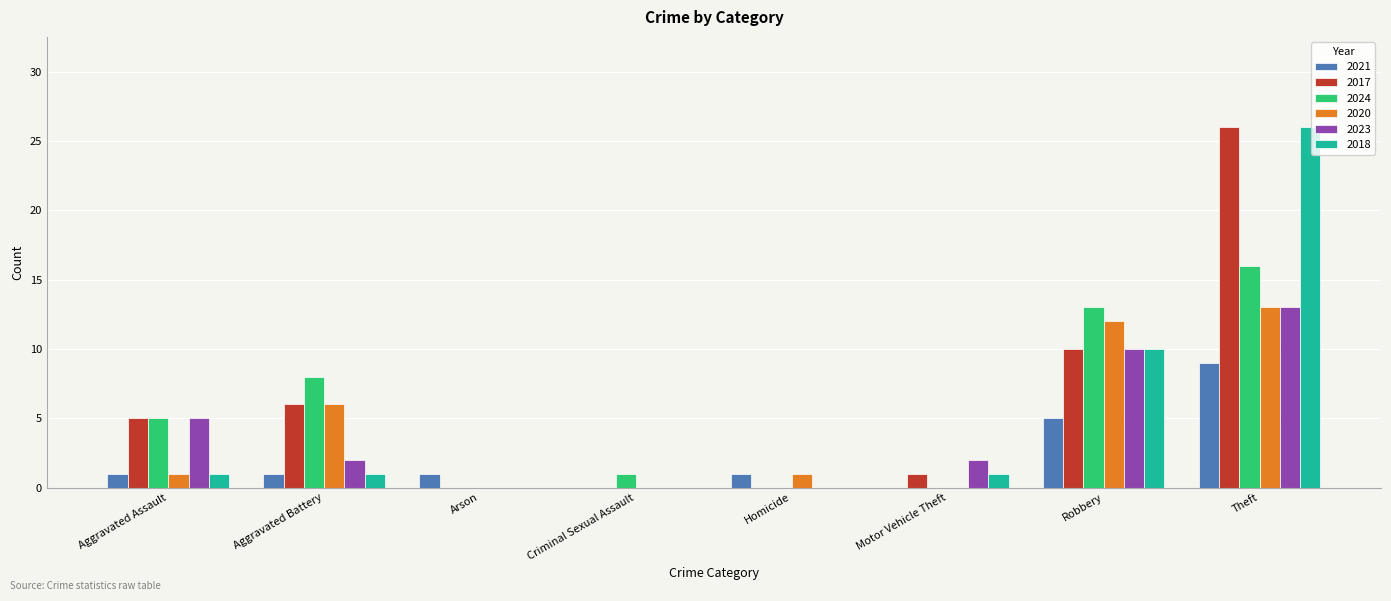

Which label corresponds to the largest value in the chart?

Theft